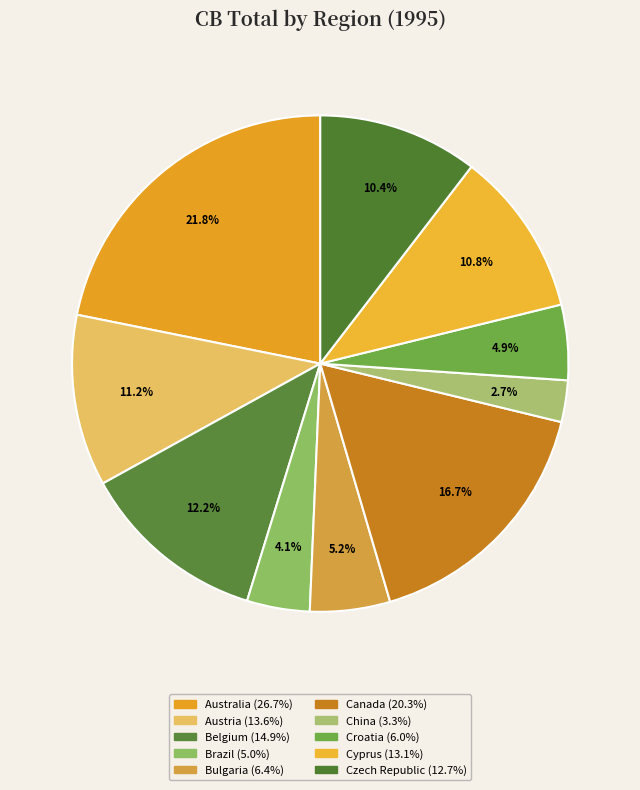

Which slice is the largest?

Australia